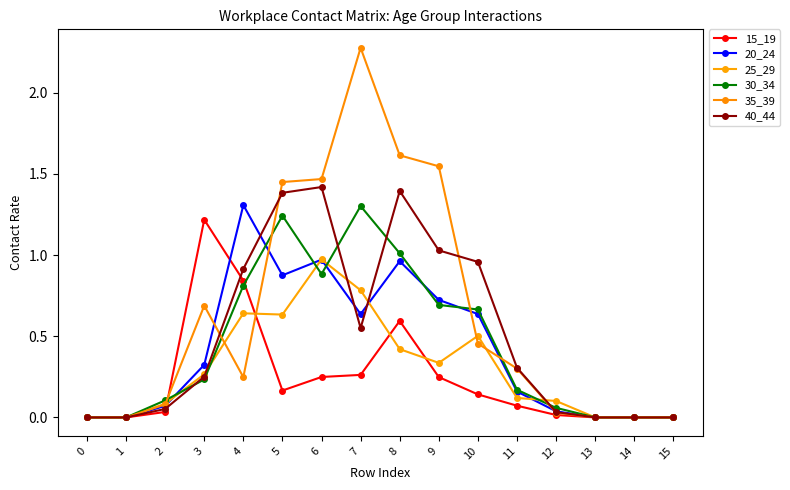

How many distinct data groups are displayed?

6